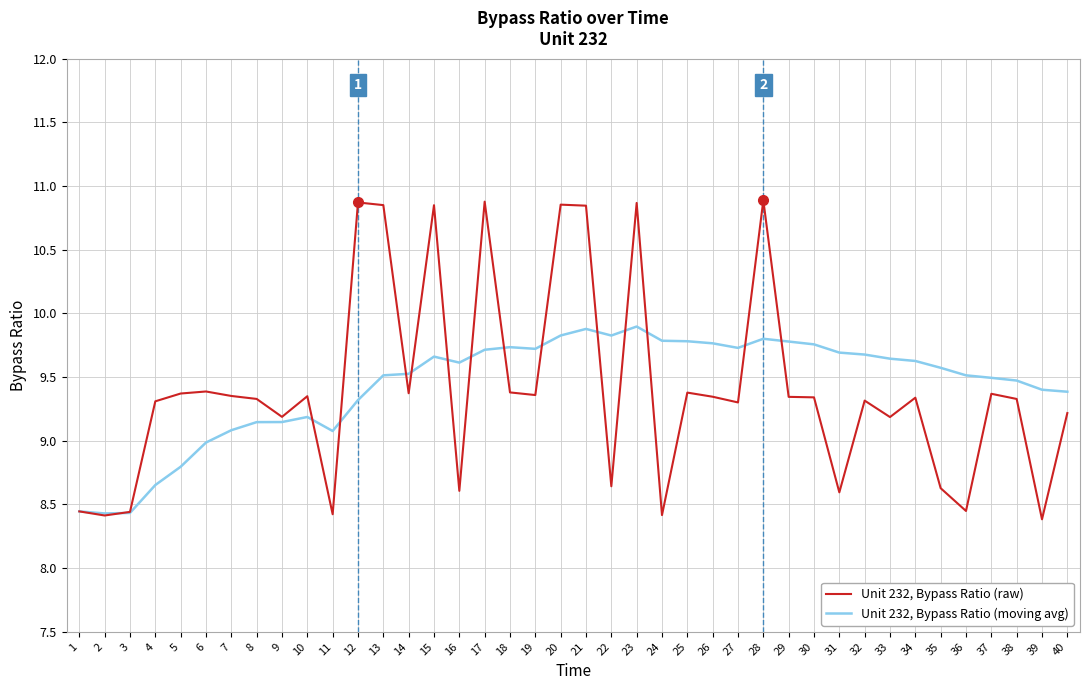

What is the maximum value for Unit 232, Bypass Ratio (moving avg)?

9.9